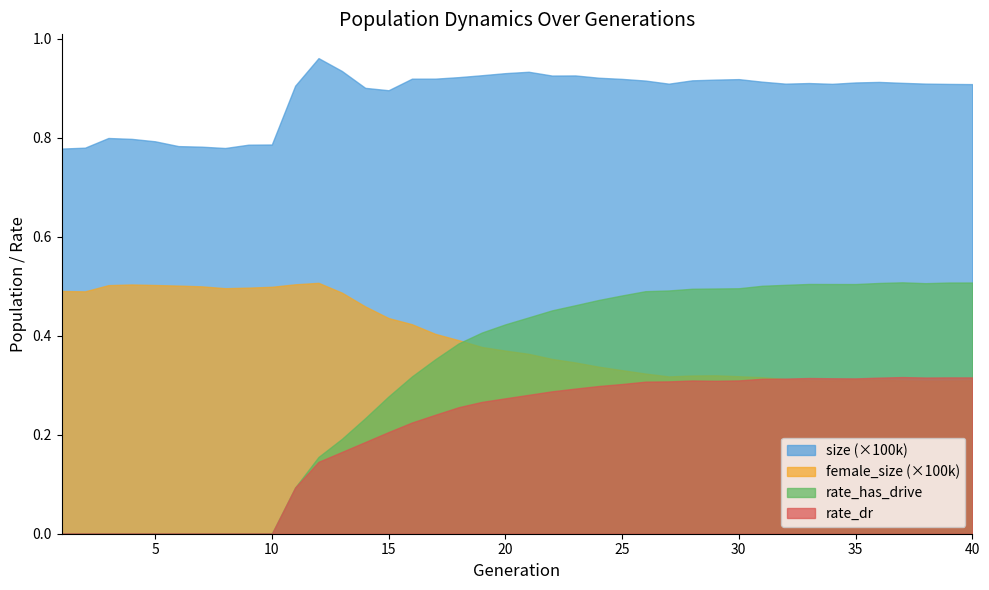

Is it true that size equals 90892.0 at 27?

True